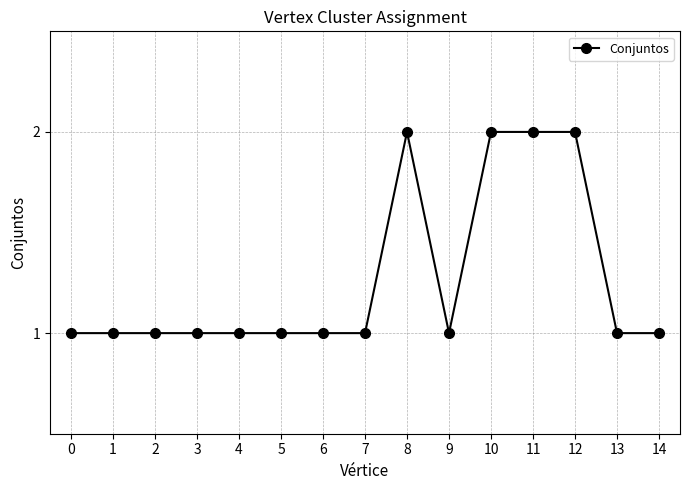

True or false: there are more than 0 points higher than both neighbors.

True